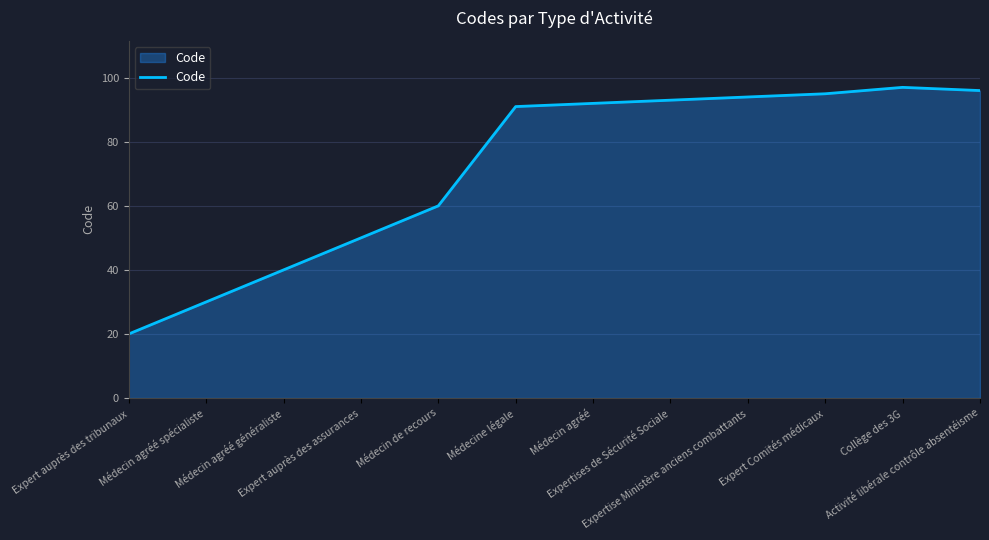

What is the difference between the maximum and minimum values?

77